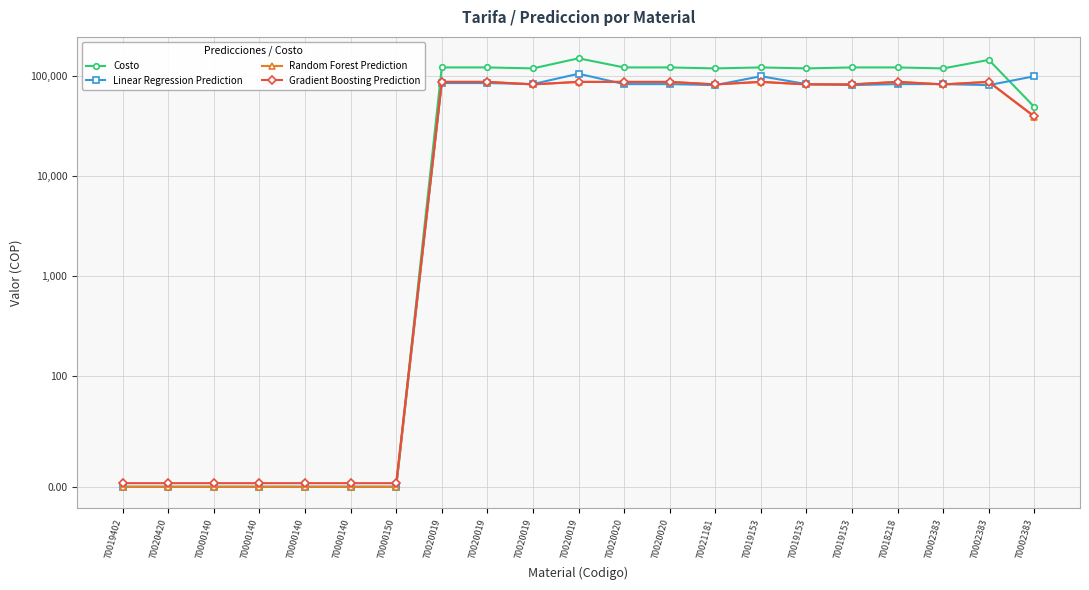

How many data points in Random Forest Prediction are less than 83000?

9